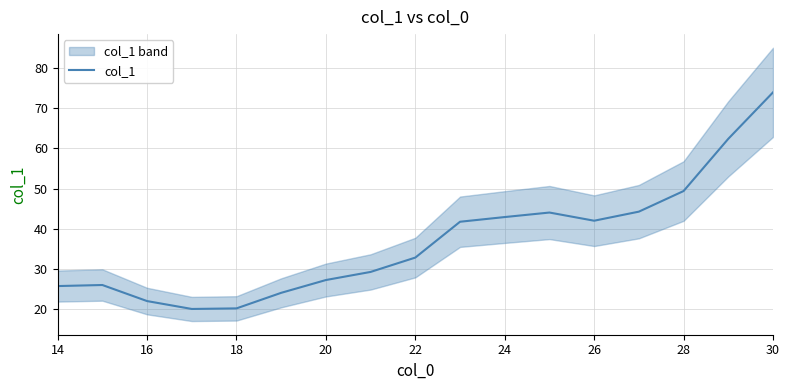

The value of col_1 at 26 is 42.0. True or false?

True